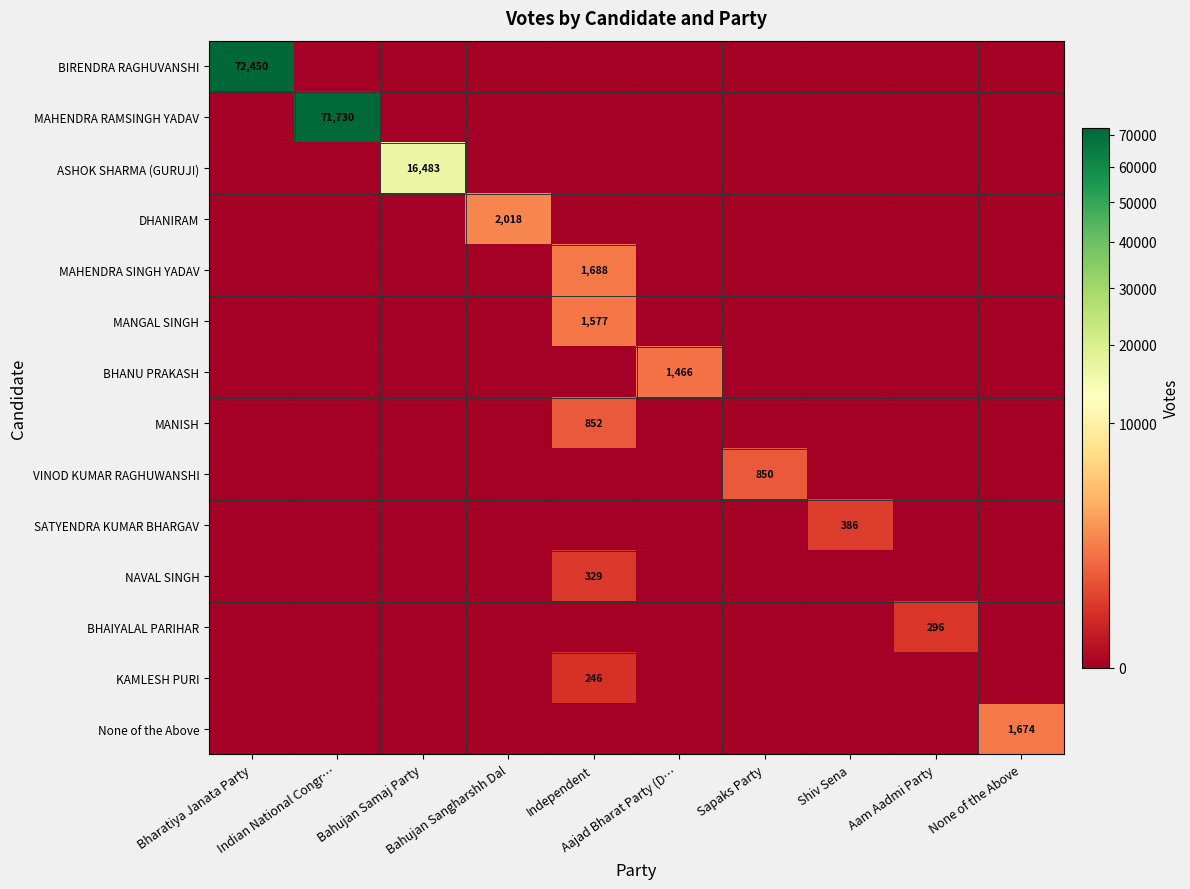

Which series has the widest spread of values?

BIRENDRA RAGHUVANSHI